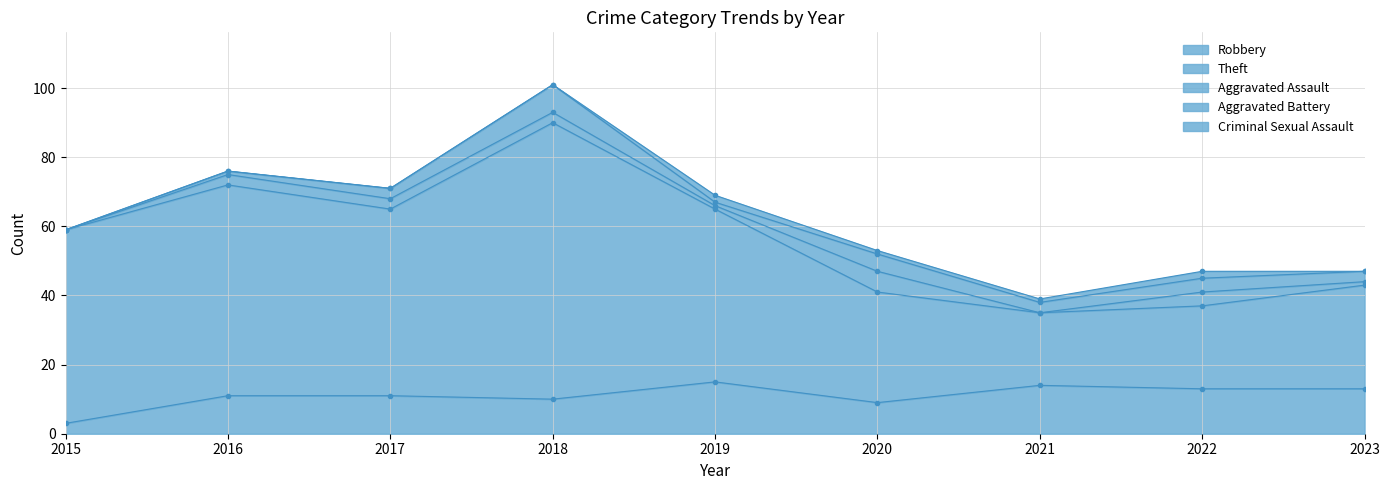

How many Aggravated Assault values are between 1 and 3?

5